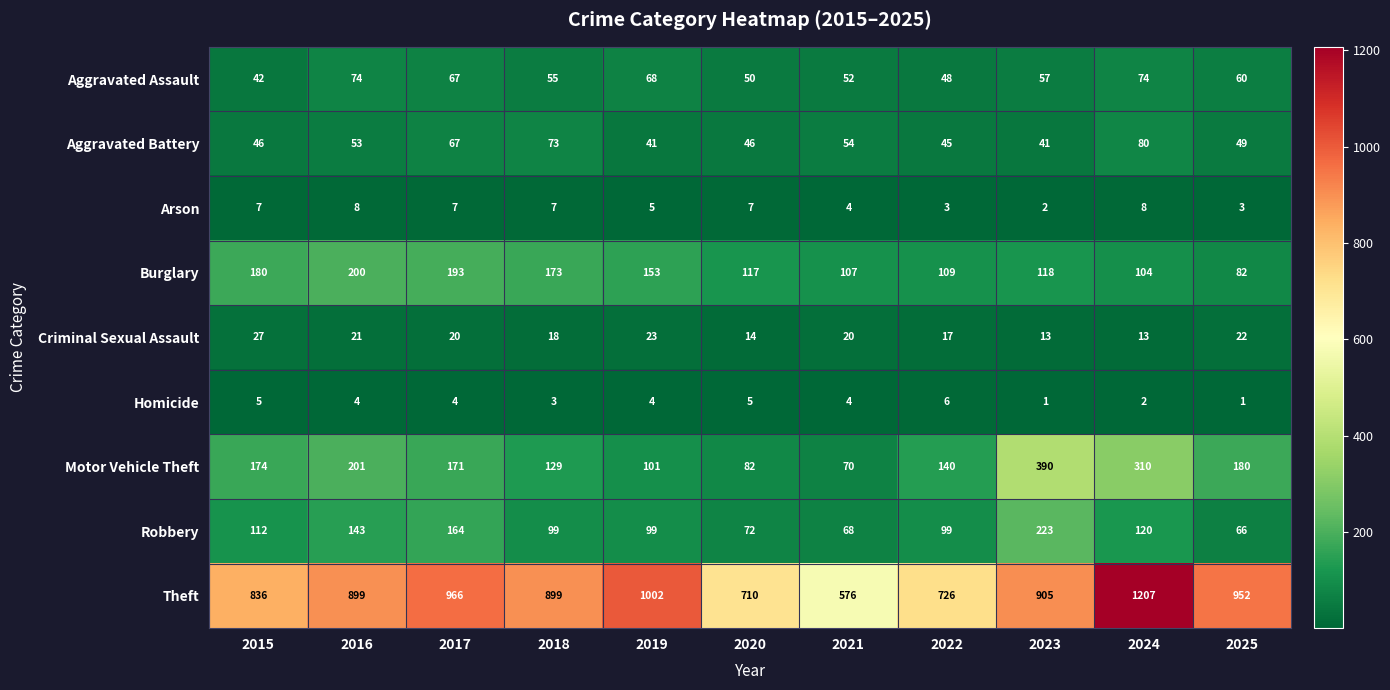

The Aggravated Battery series shows 30 at 2021. True or false?

False